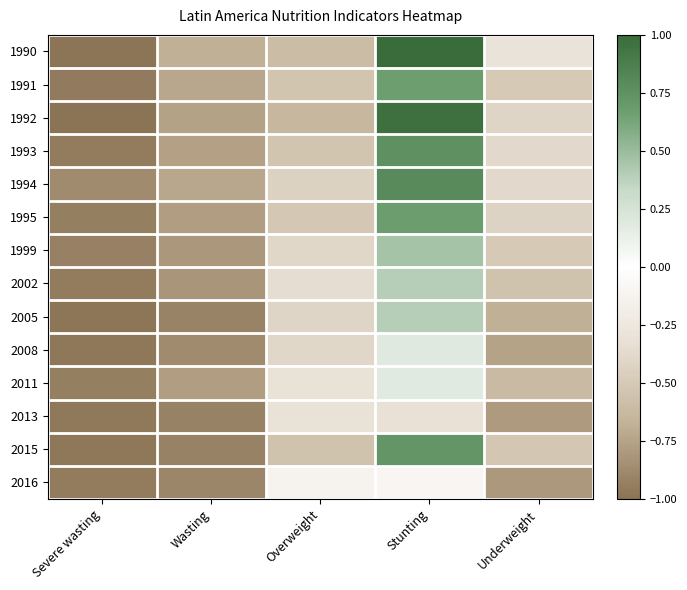

List the series in order of their peak value, highest first.

1990, 1992, 1994, 1993, 2015, 1995, 1991, 1999, 2005, 2002, 2008, 2011, 2016, 2013